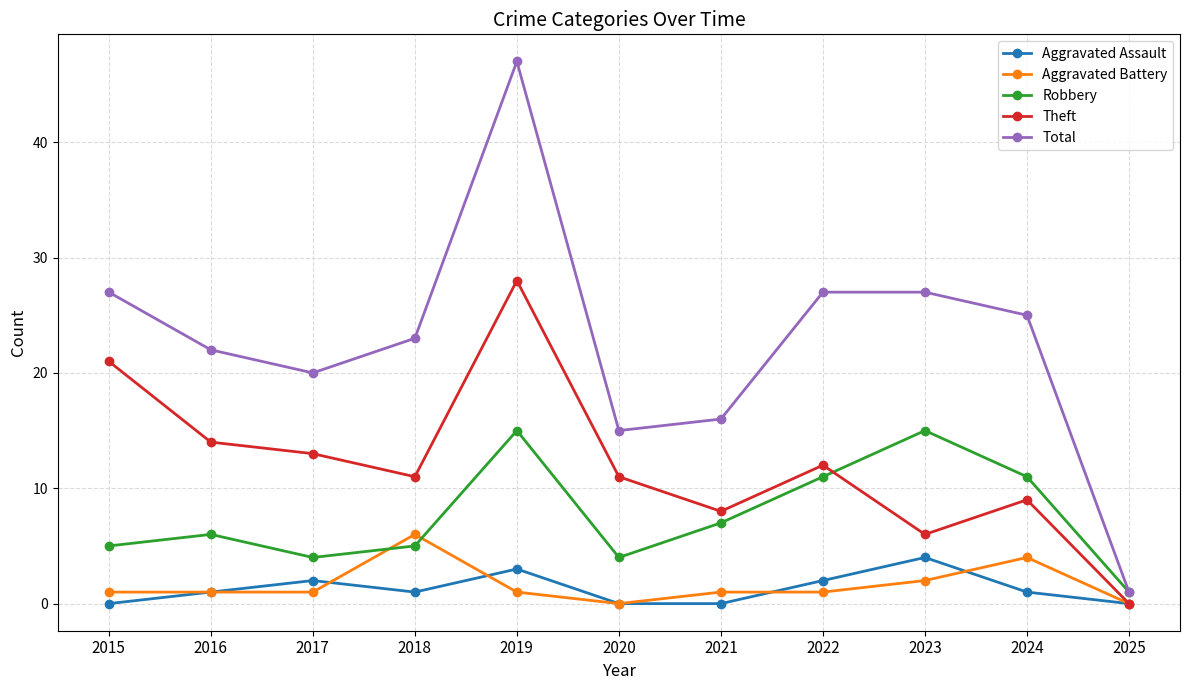

The Total series shows 15 at 2020. True or false?

True